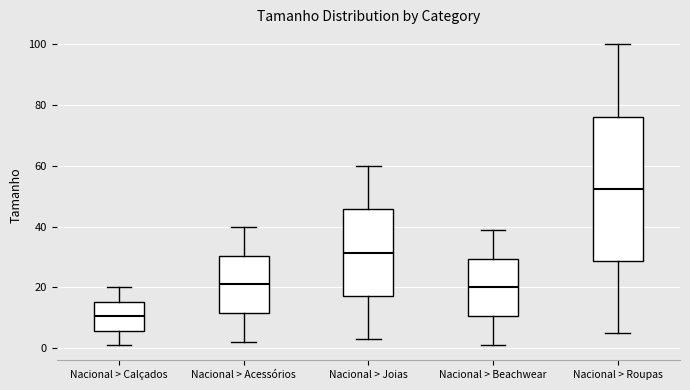

Comparing the boxes themselves (not the whiskers), which one is the tallest?

Nacional > Roupas